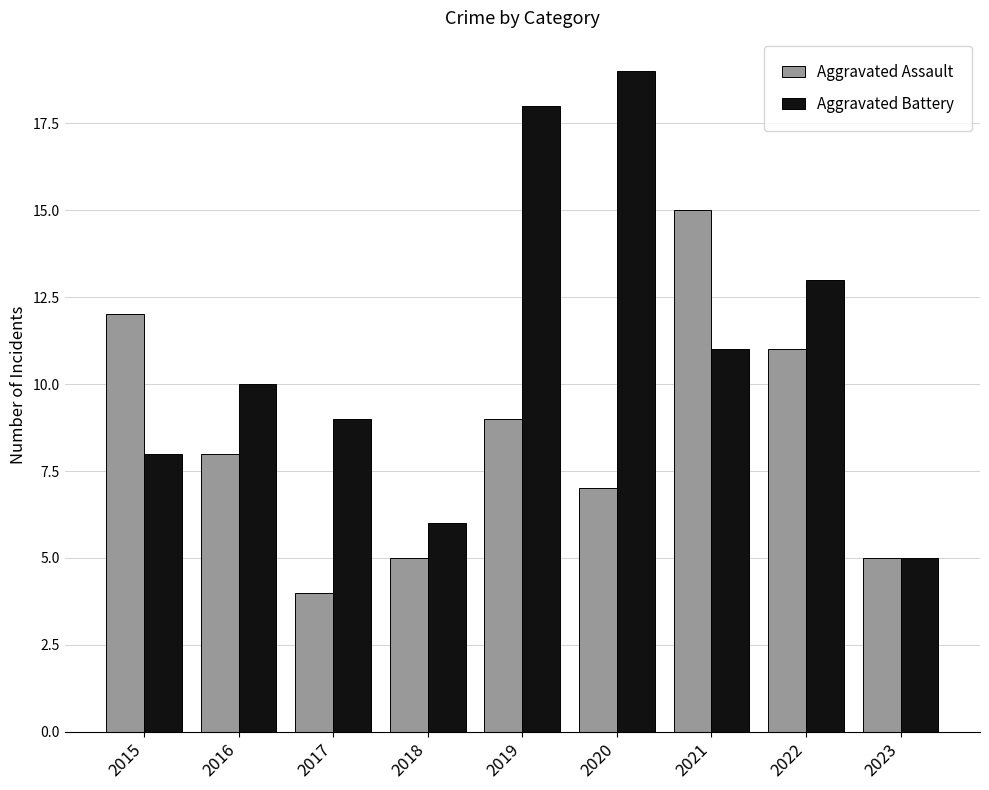

At which category is the sum across all series the highest?

2019